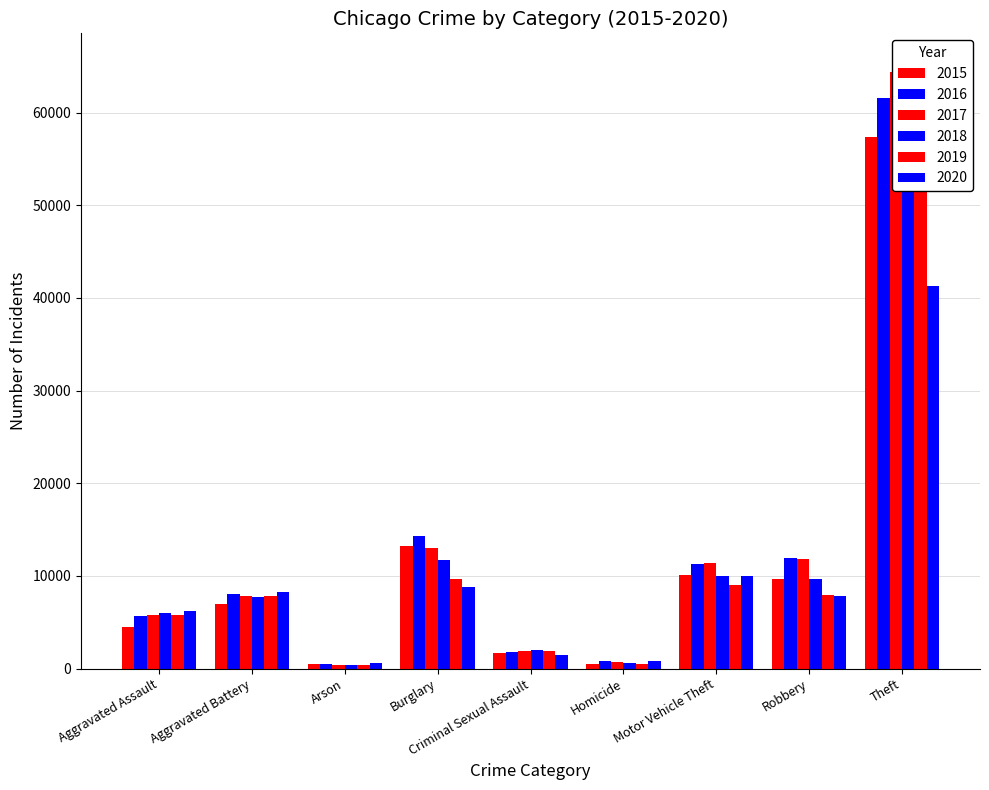

At which label is 2018 closest to 32829?

Burglary